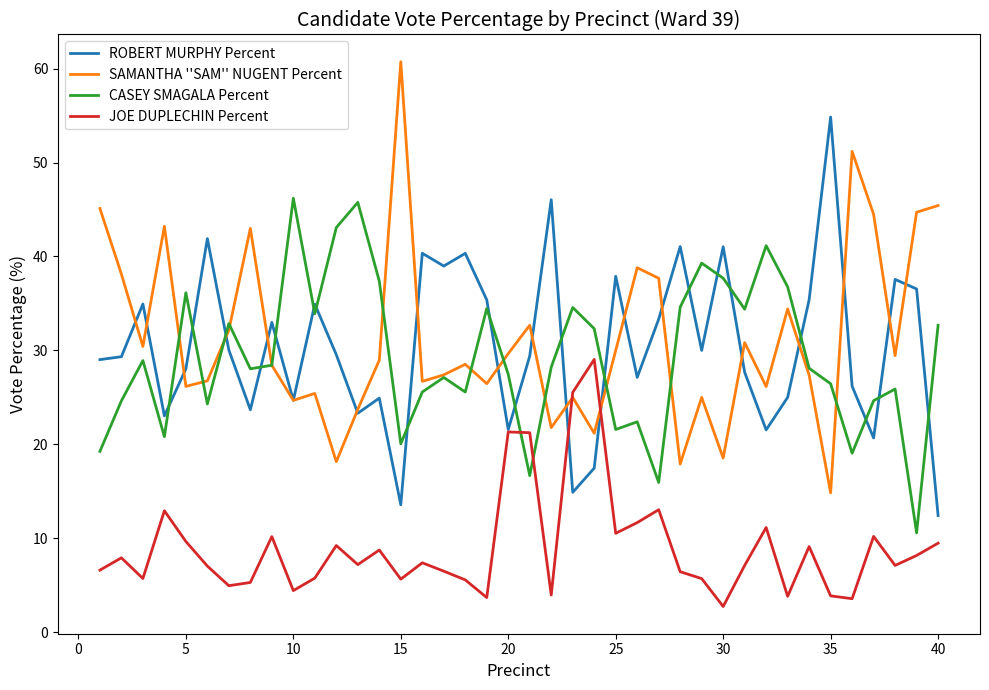

List the series in order of their peak value, lowest first.

JOE DUPLECHIN Percent, CASEY SMAGALA Percent, ROBERT MURPHY Percent, SAMANTHA ''SAM'' NUGENT Percent